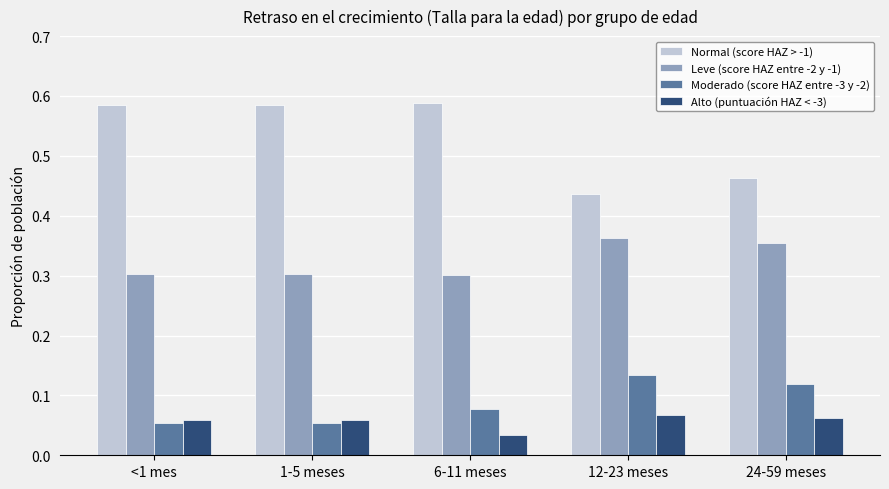

The value of Leve (score HAZ entre -2 y -1) at 24-59 meses is 0.6. True or false?

False